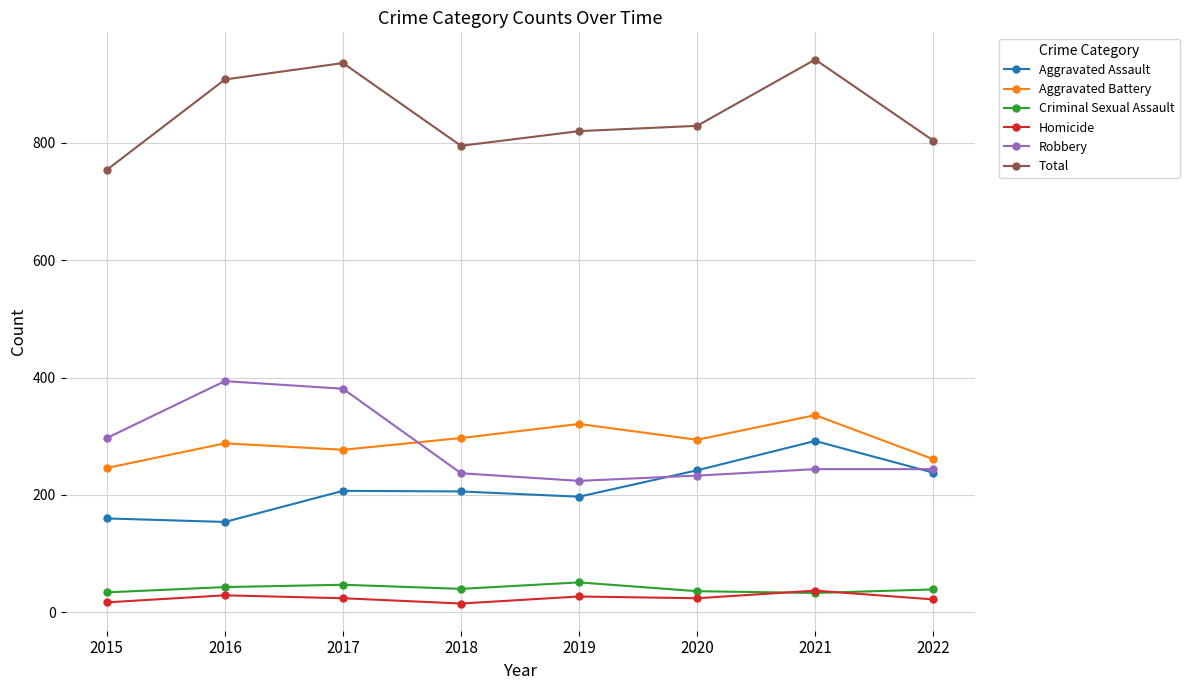

How many lines are shown in the chart?

6